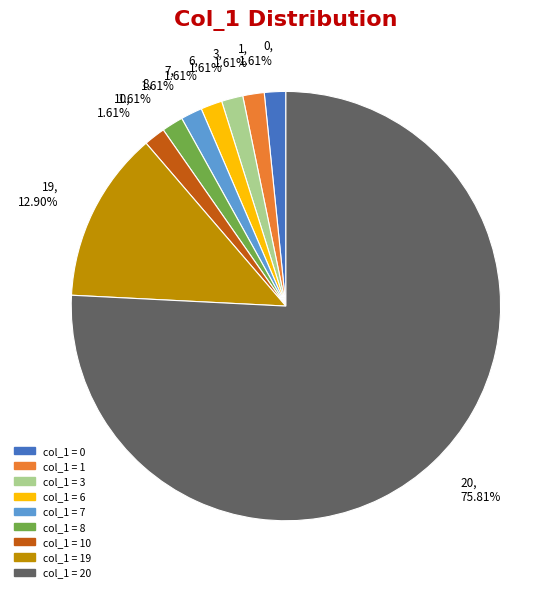

To the nearest percent, what is the difference between the largest and smallest slice percentages?

74%